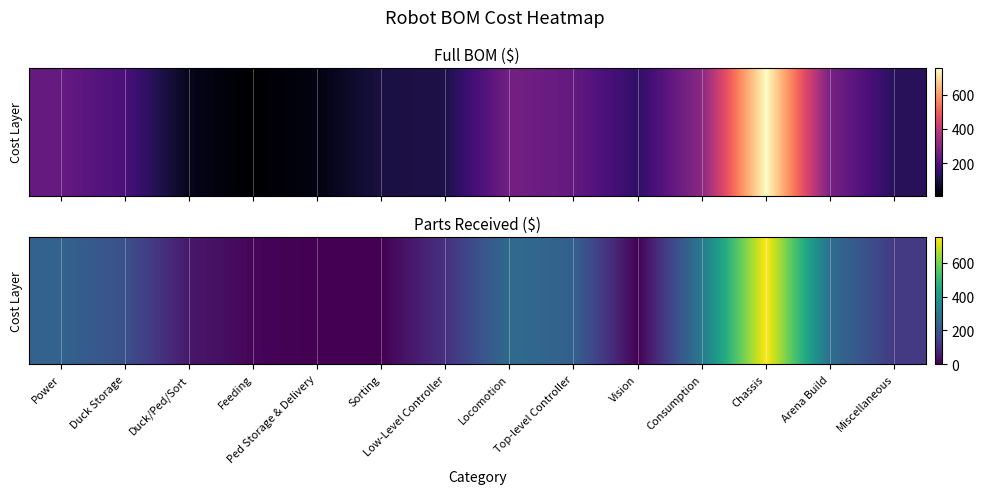

What is the sum of all values?

2539.7